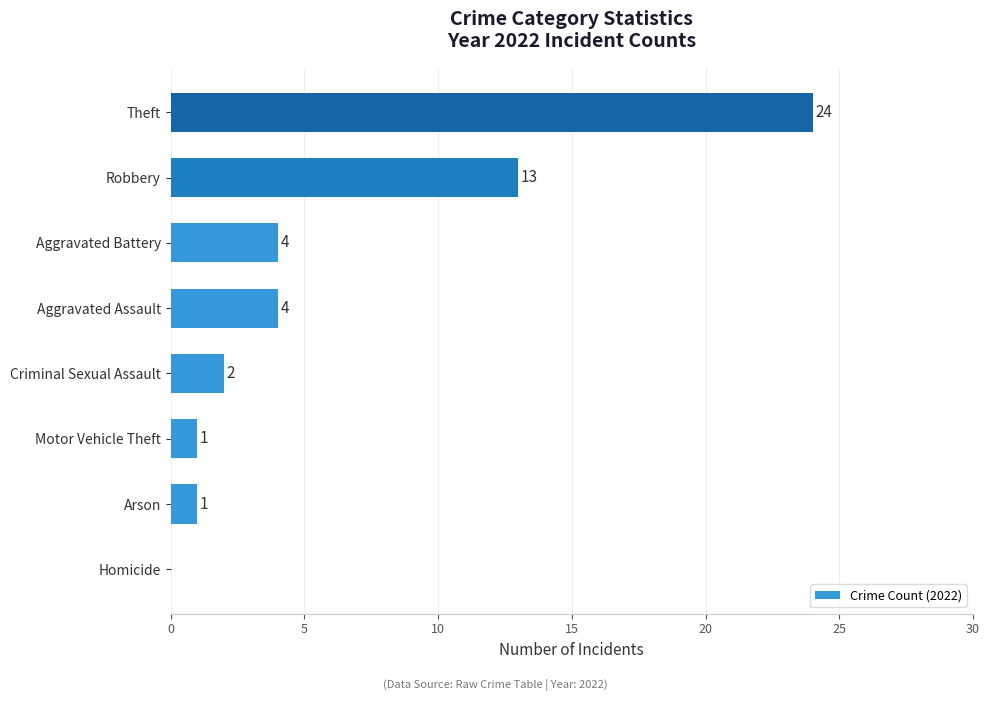

What is the sum of all values?

49